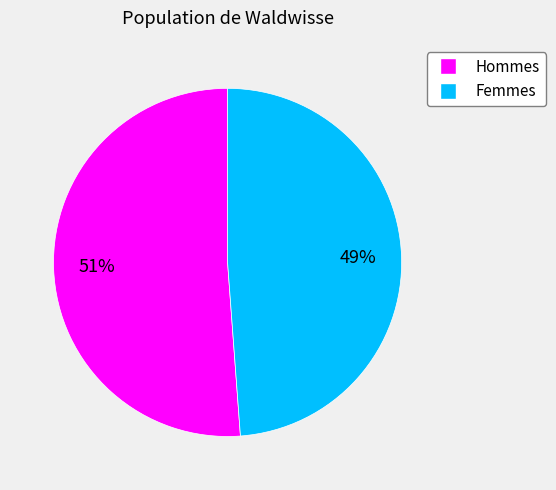

How many segments does this pie chart have?

2